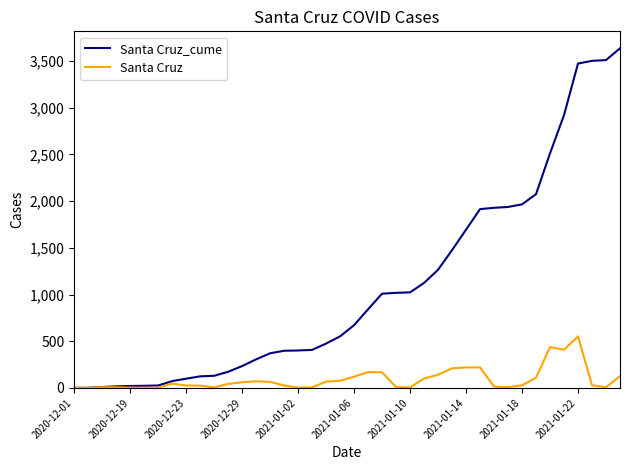

Which series has the largest total across all categories?

Santa Cruz_cume